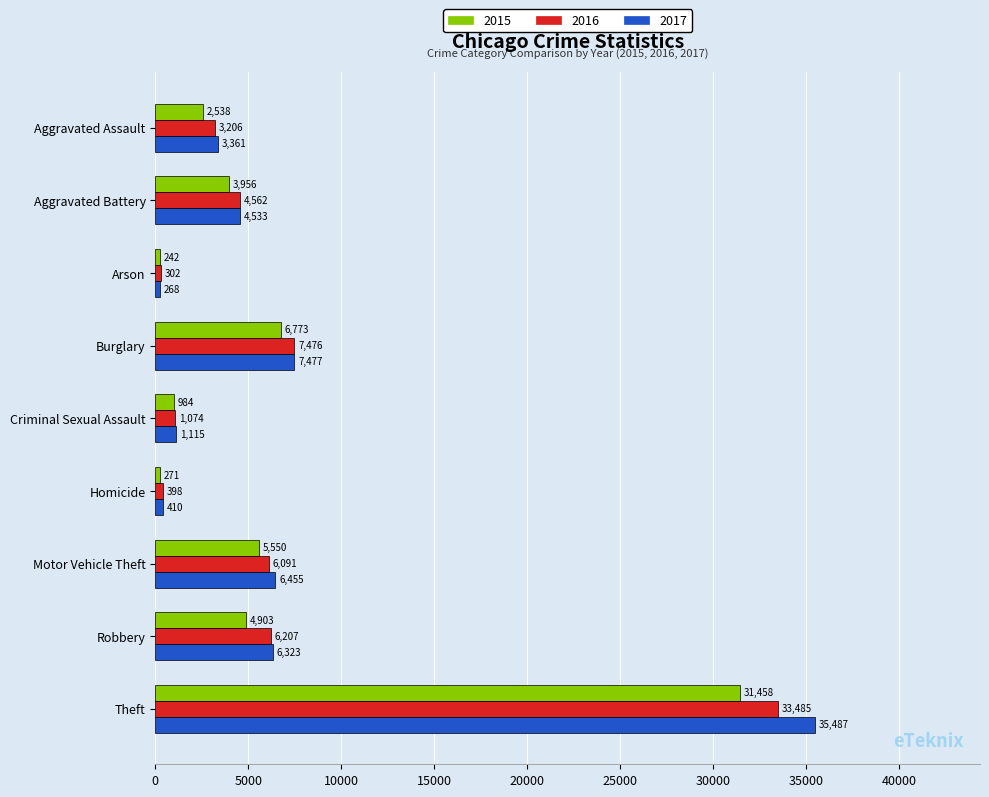

What is the difference between the maximum and minimum values in the 2015 series?

31216